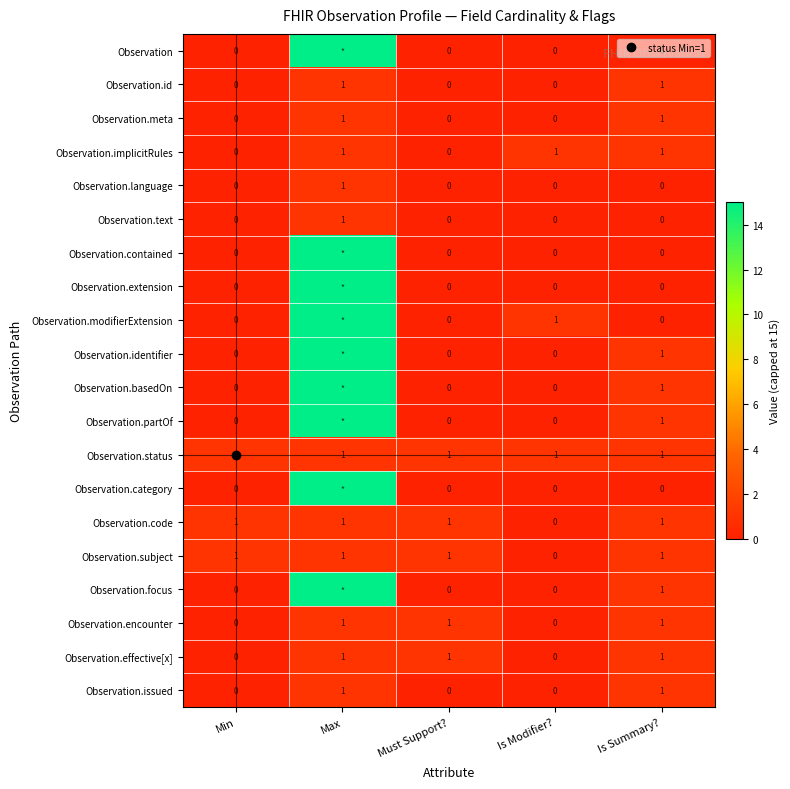

At which category does the chart reach its peak across all series?

Max